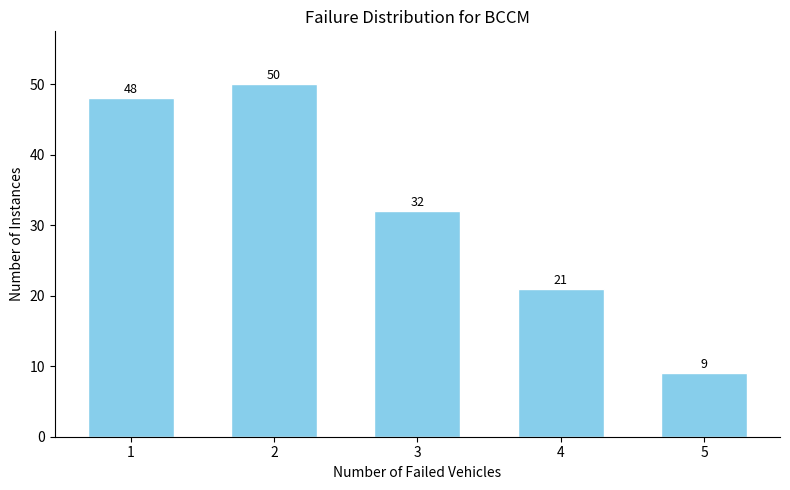

Reading left to right, what are all the values shown in this chart?

1=48	2=50	3=32	4=21	5=9